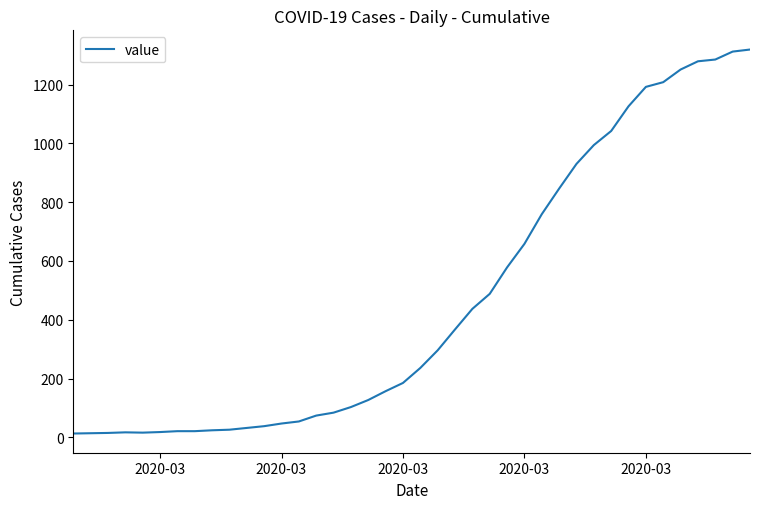

What is the greatest value displayed?

1319